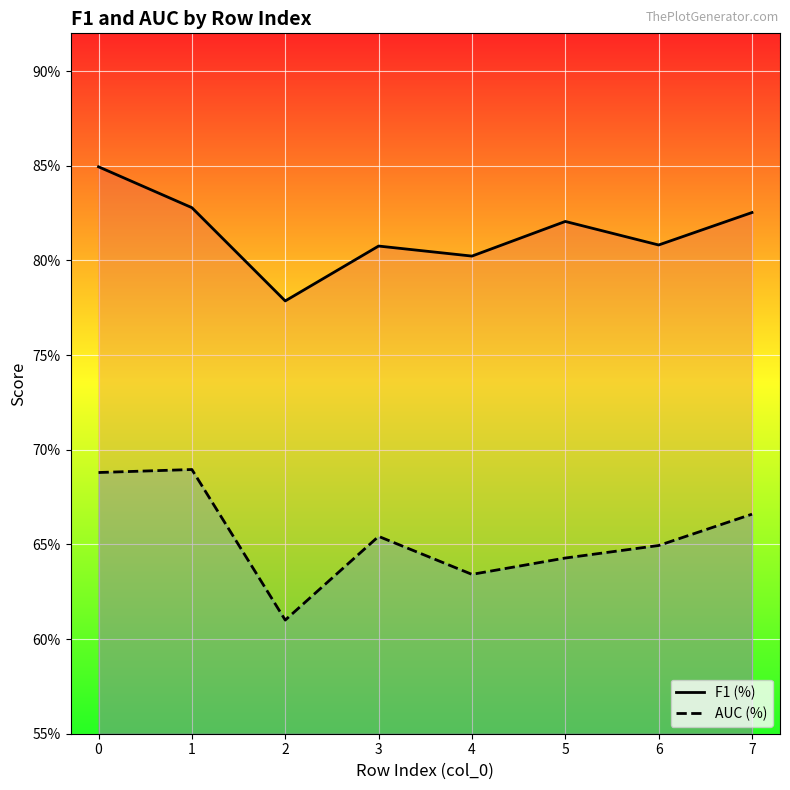

What are all the series names shown in the legend?

F1 (%), AUC (%)